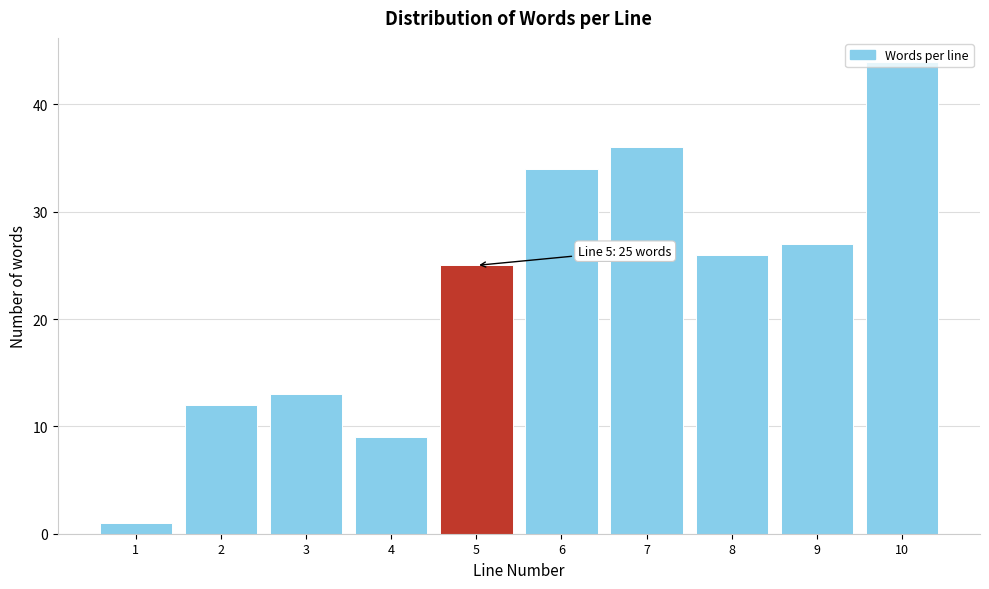

Which category has the highest value across all series?

10